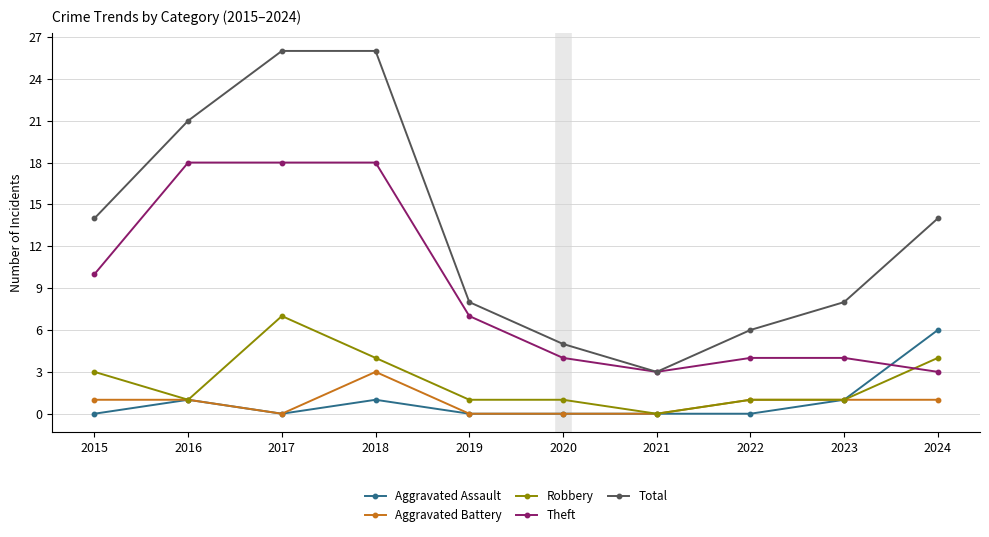

How many data points in Total are less than 14?

5